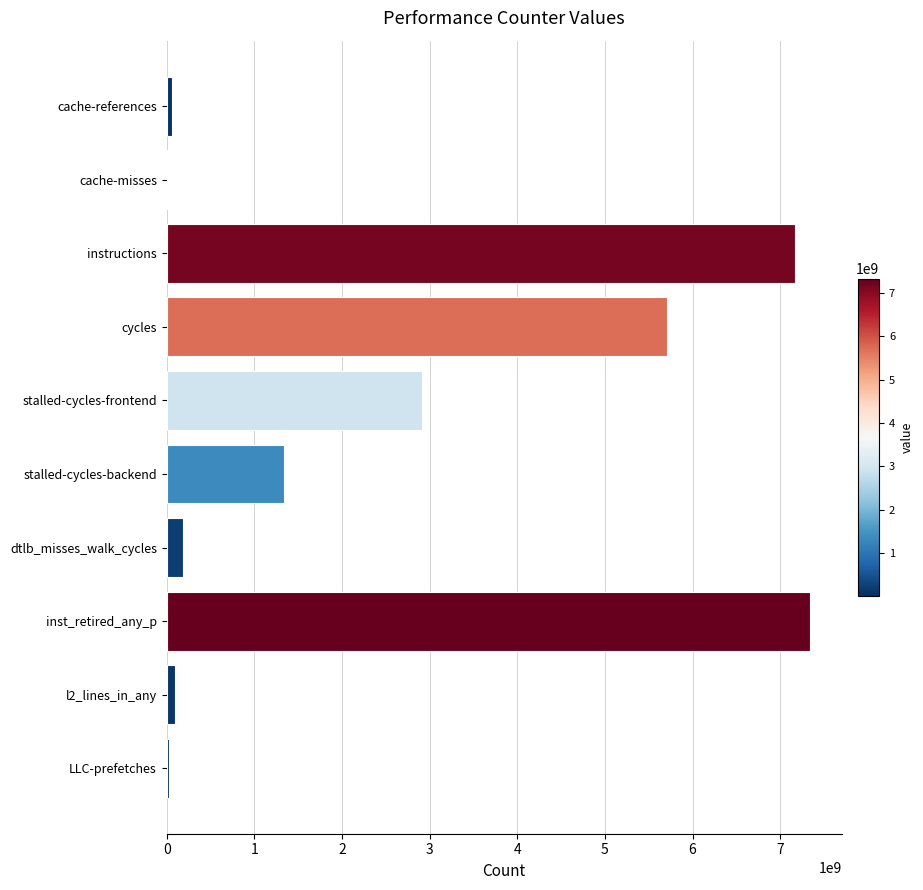

Which category has the highest value across all series?

inst_retired_any_p